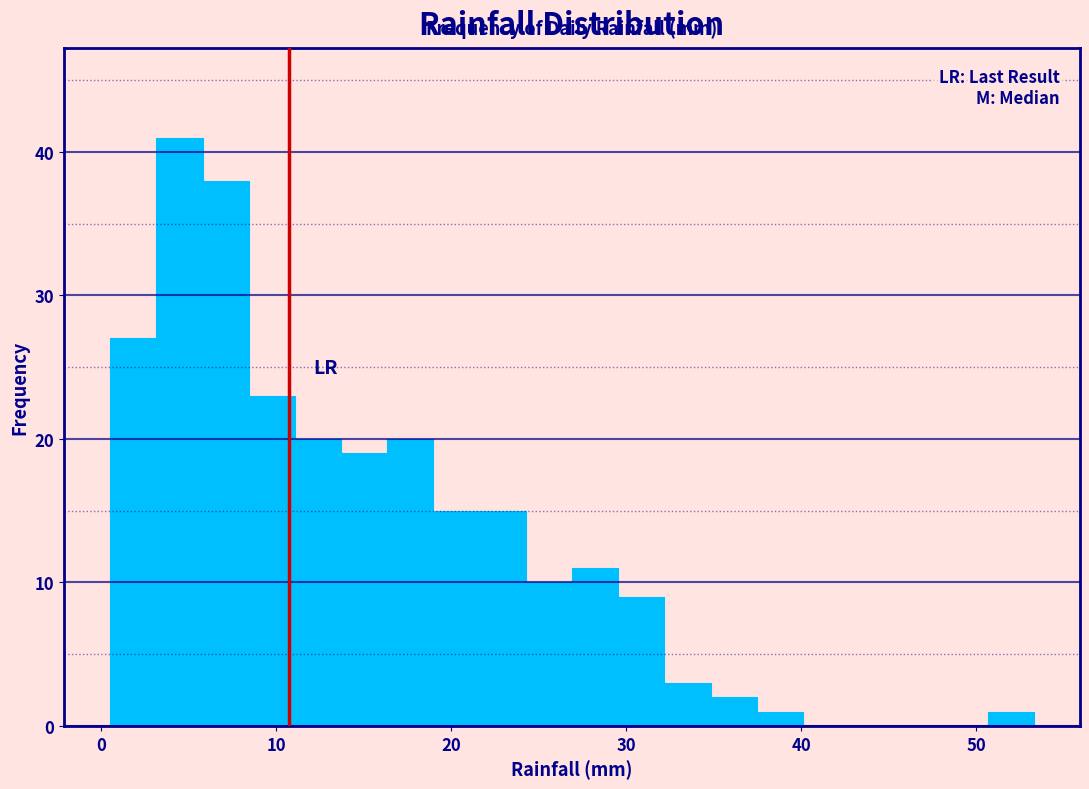

Read against the x-axis, roughly where is the centre of the tallest bar?

4